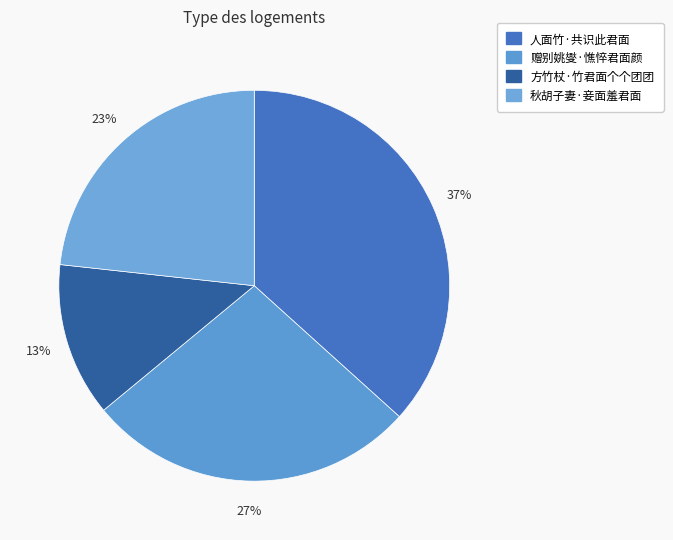

To the nearest percent, what portion does 秋胡子妻·妾面羞君面 represent?

23%